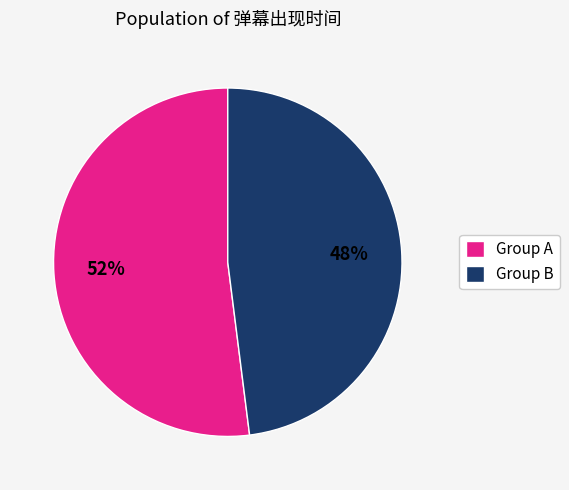

To the nearest percent, what is the average slice percentage?

50%